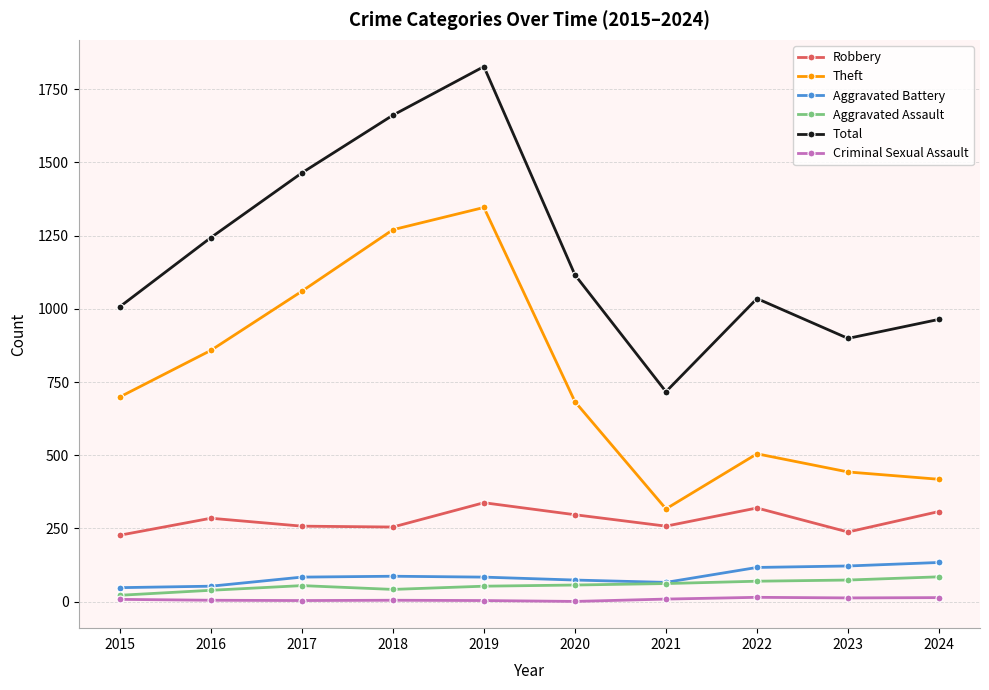

Which category has the highest value across all series?

2019